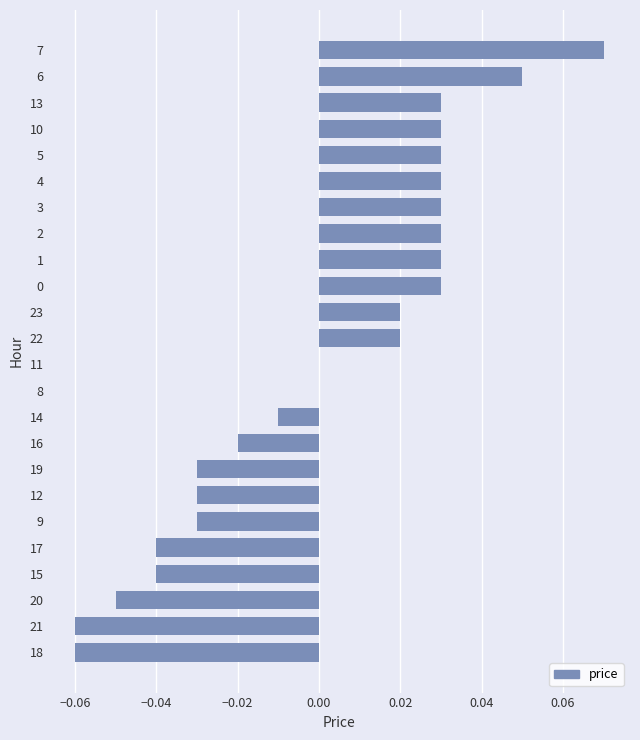

Is it true that the value at 17 is -0.0?

True